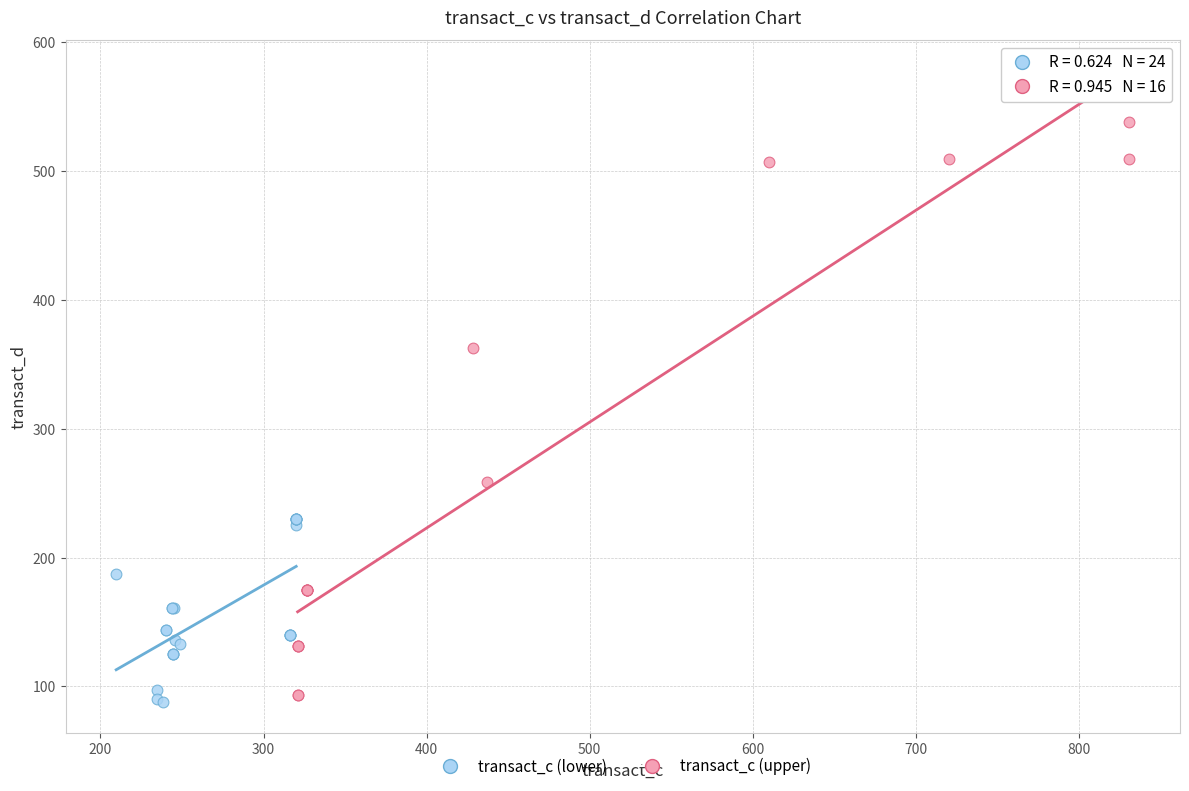

Which series has the largest Y range (max minus min)?

transact_c (upper)